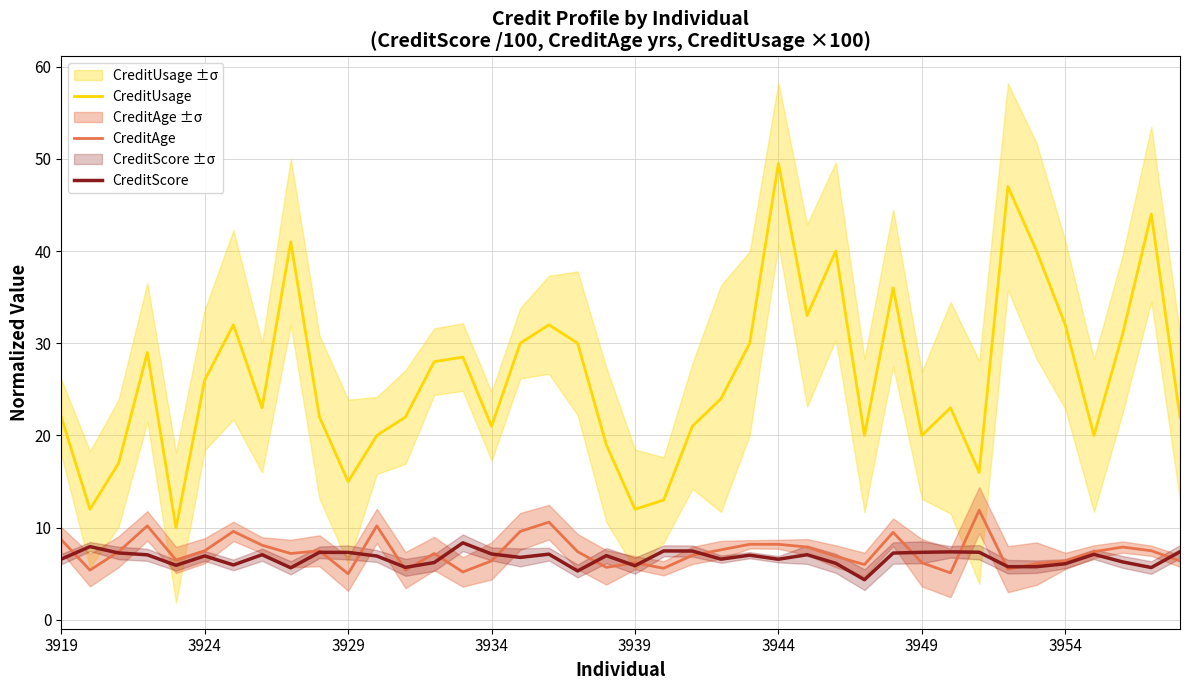

How many lines are shown in the chart?

3